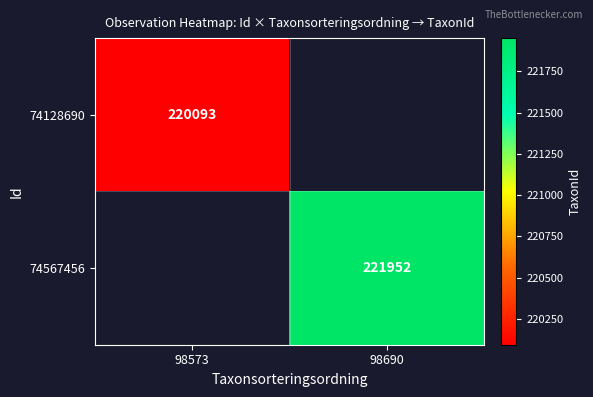

What is the greatest value displayed?

221952.0